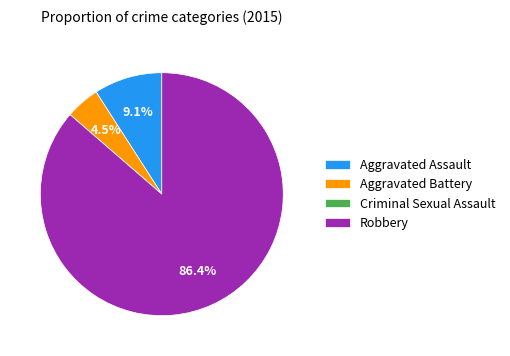

Which slice represents more than half of the pie?

Robbery